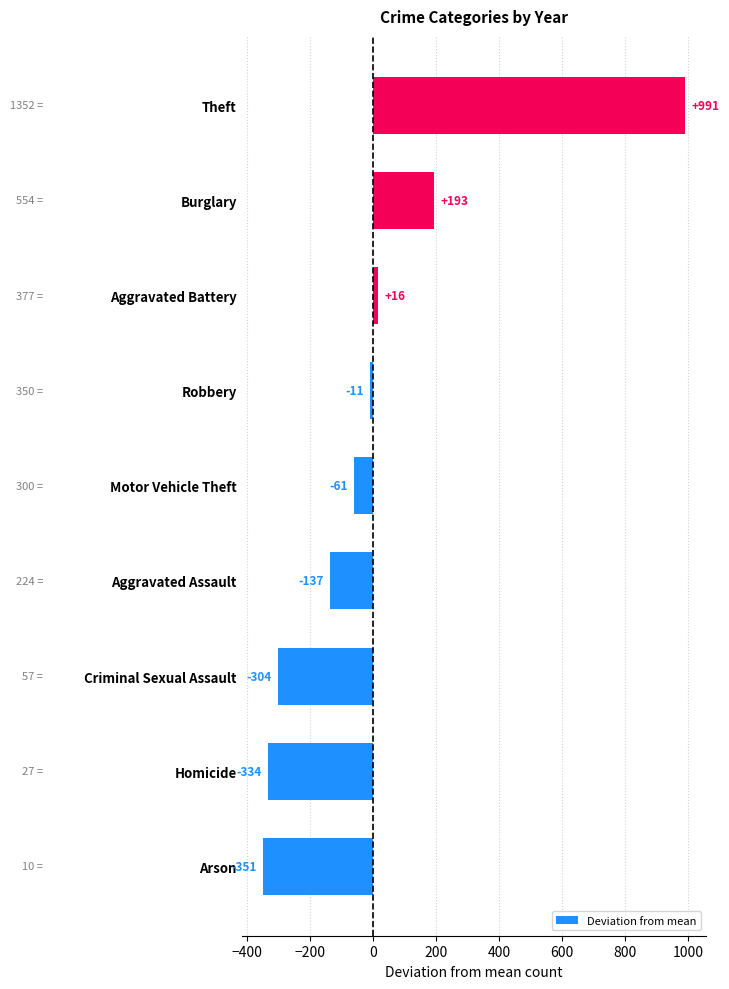

List the labels in order of value, largest first.

Theft, Burglary, Aggravated Battery, Robbery, Motor Vehicle Theft, Aggravated Assault, Criminal Sexual Assault, Homicide, Arson